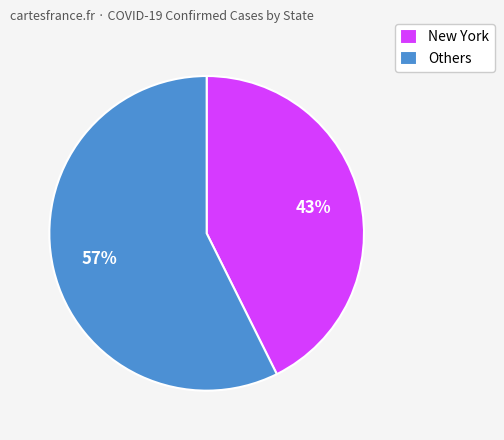

Is there any slice that represents more than half of the pie?

Yes